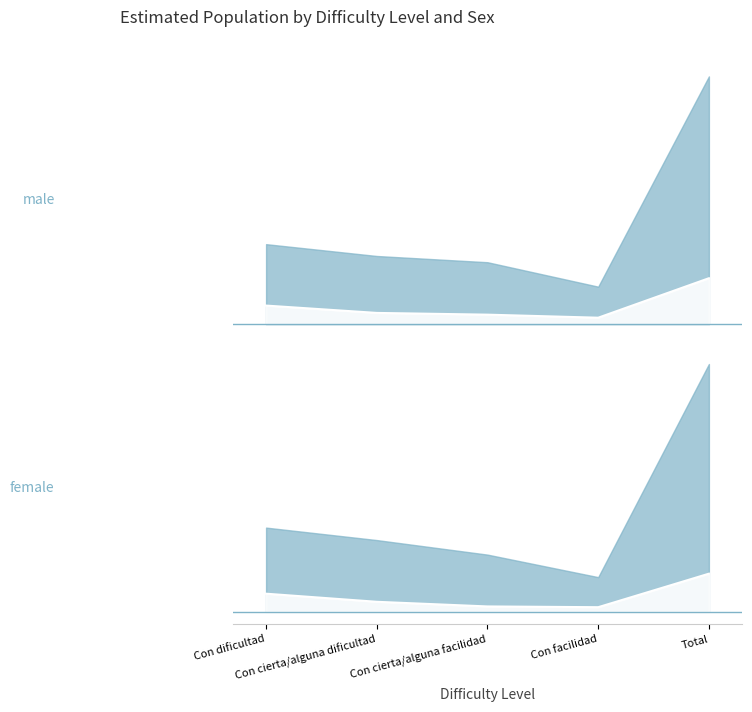

Is it true that Mujer - N estimada (Si) equals 0.0 at Con facilidad?

False